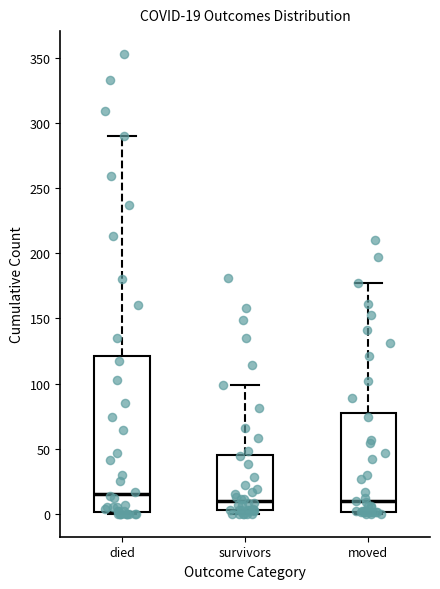

Comparing the boxes themselves (not the whiskers), which one is the tallest?

died